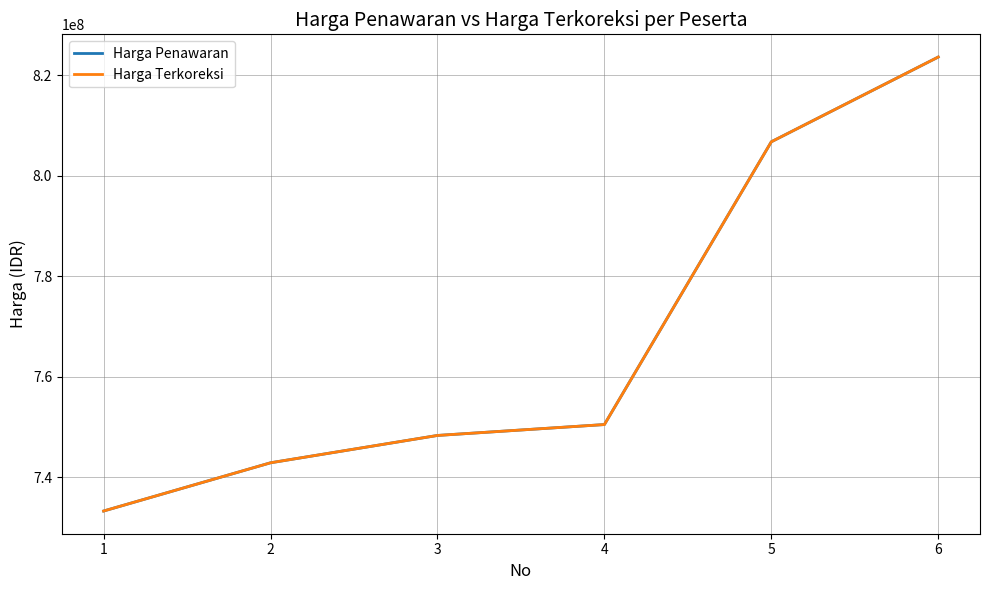

Is this an area chart (filled region under the line)?

No